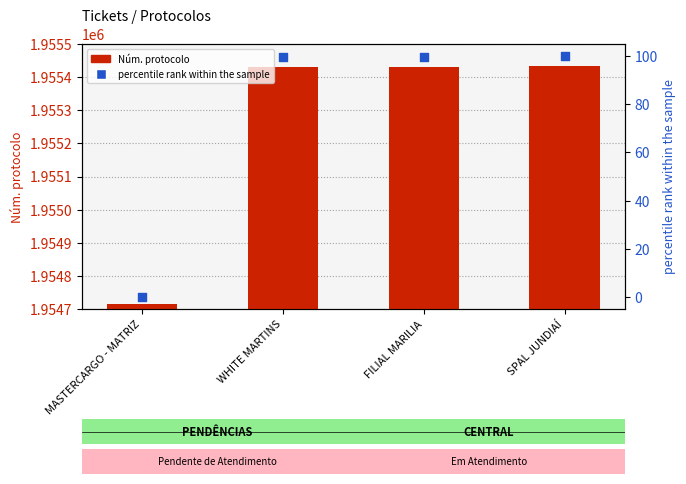

Which series has the widest spread of Y values?

Núm. protocolo